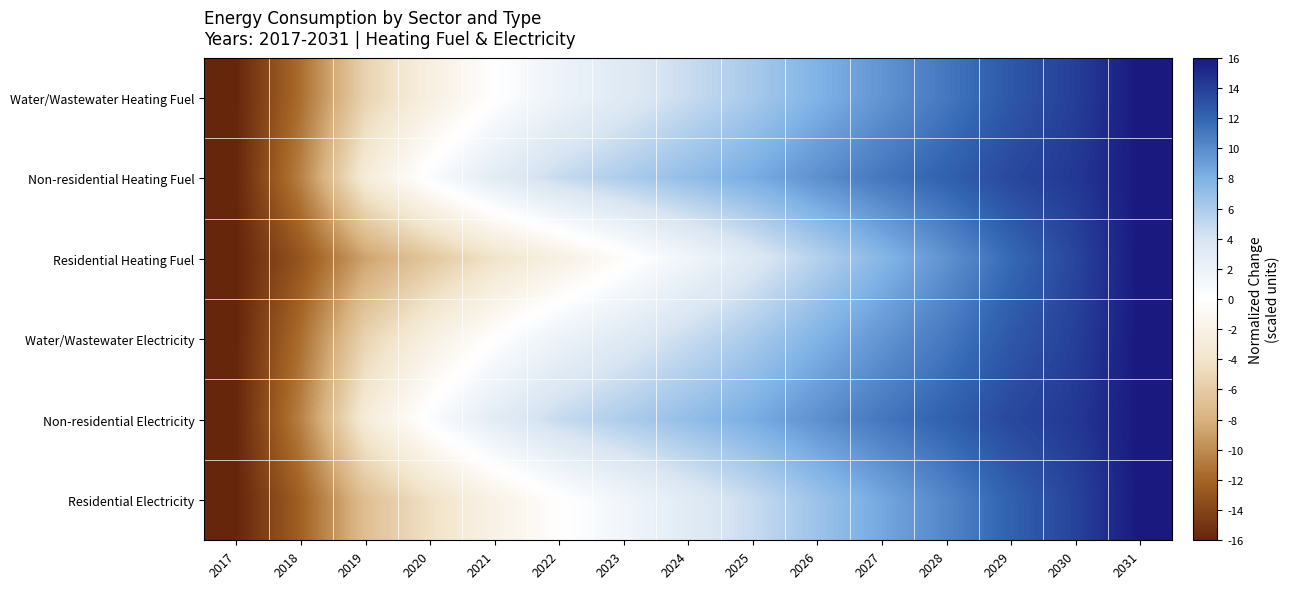

Reading left to right, extract all data points from this chart.

Water/Wastewater Heating Fuel: 2017=-16.0	2018=-11.6	2019=-5.4	2020=-2.4	2021=-0.0	2022=1.9	2023=3.3	2024=4.7	2025=6.2	2026=7.9	2027=9.5	2028=11.0	2029=12.7	2030=14.0	2031=16.0
Non-residential Heating Fuel: 2017=-16.0	2018=-10.6	2019=-3.0	2020=0.5	2021=3.0	2022=4.8	2023=5.9	2024=7.1	2025=8.2	2026=9.7	2027=11.1	2028=12.2	2029=13.5	2030=14.4	2031=16.0
Residential Heating Fuel: 2017=-16.0	2018=-13.0	2019=-8.8	2020=-6.4	2021=-4.1	2022=-2.3	2023=-0.4	2024=1.5	2025=3.4	2026=5.6	2027=7.6	2028=9.6	2029=11.8	2030=13.7	2031=16.0
Water/Wastewater Electricity: 2017=-16.0	2018=-11.6	2019=-5.4	2020=-2.3	2021=0.1	2022=1.9	2023=3.3	2024=4.7	2025=6.1	2026=7.9	2027=9.5	2028=11.0	2029=12.7	2030=14.0	2031=16.0
Non-residential Electricity: 2017=-16.0	2018=-10.6	2019=-3.0	2020=0.5	2021=3.0	2022=4.8	2023=5.9	2024=7.1	2025=8.2	2026=9.7	2027=11.1	2028=12.2	2029=13.5	2030=14.4	2031=16.0
Residential Electricity: 2017=-16.0	2018=-12.3	2019=-7.0	2020=-4.3	2021=-1.9	2022=-0.1	2023=1.5	2024=3.1	2025=4.7	2026=6.7	2027=8.5	2028=10.3	2029=12.2	2030=13.8	2031=16.0